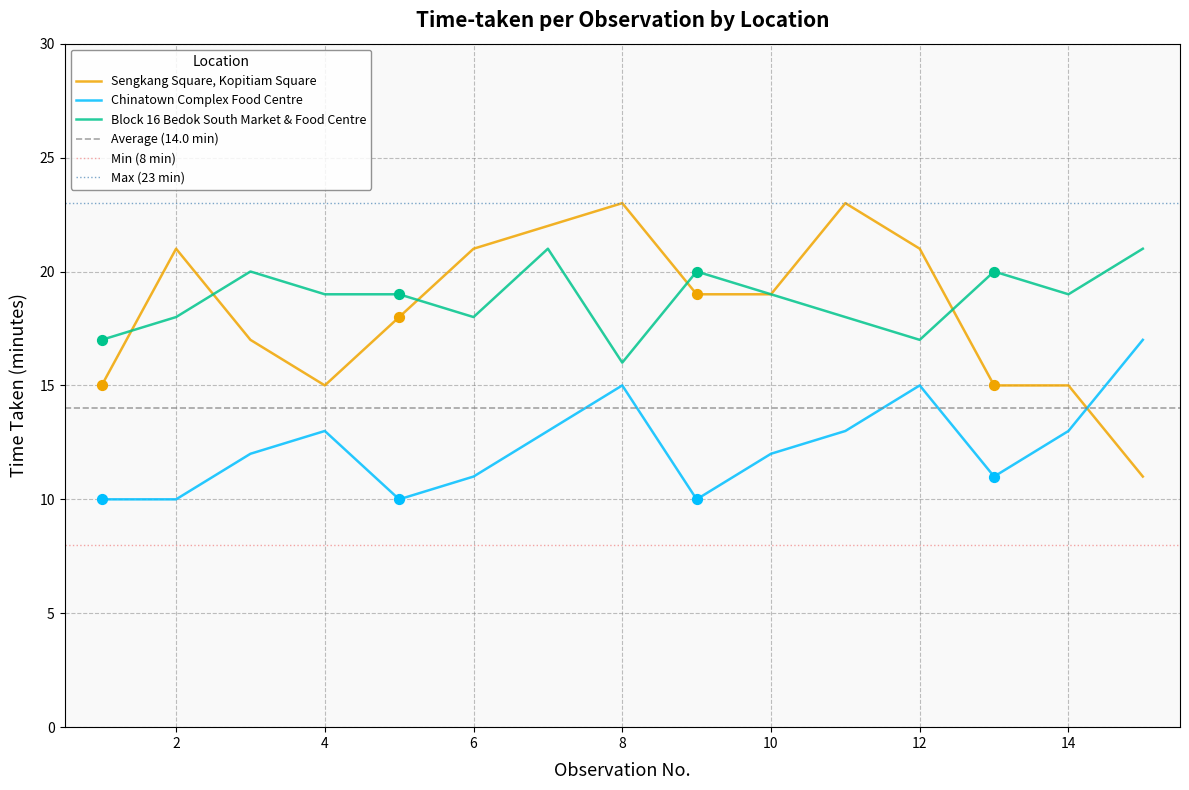

Which series reaches the minimum Y coordinate?

Chinatown Complex Food Centre